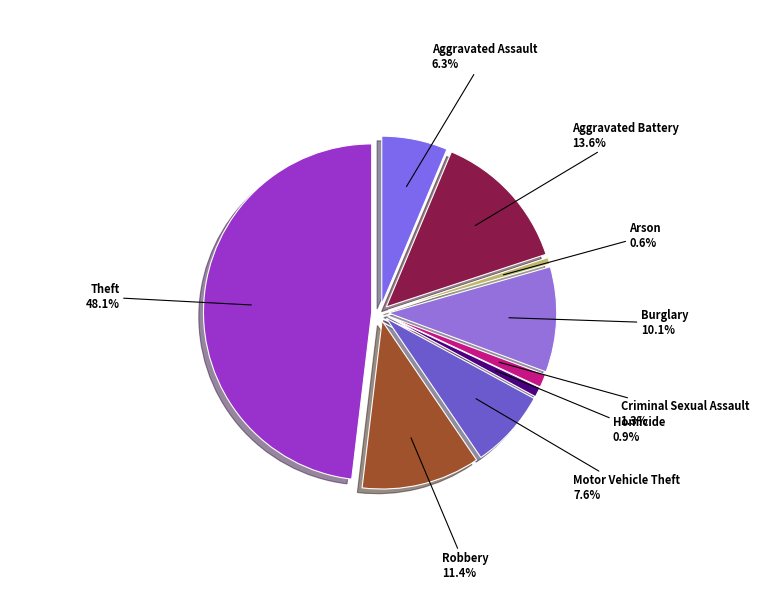

The Motor Vehicle Theft slice represents 8% of the pie. True or false?

True